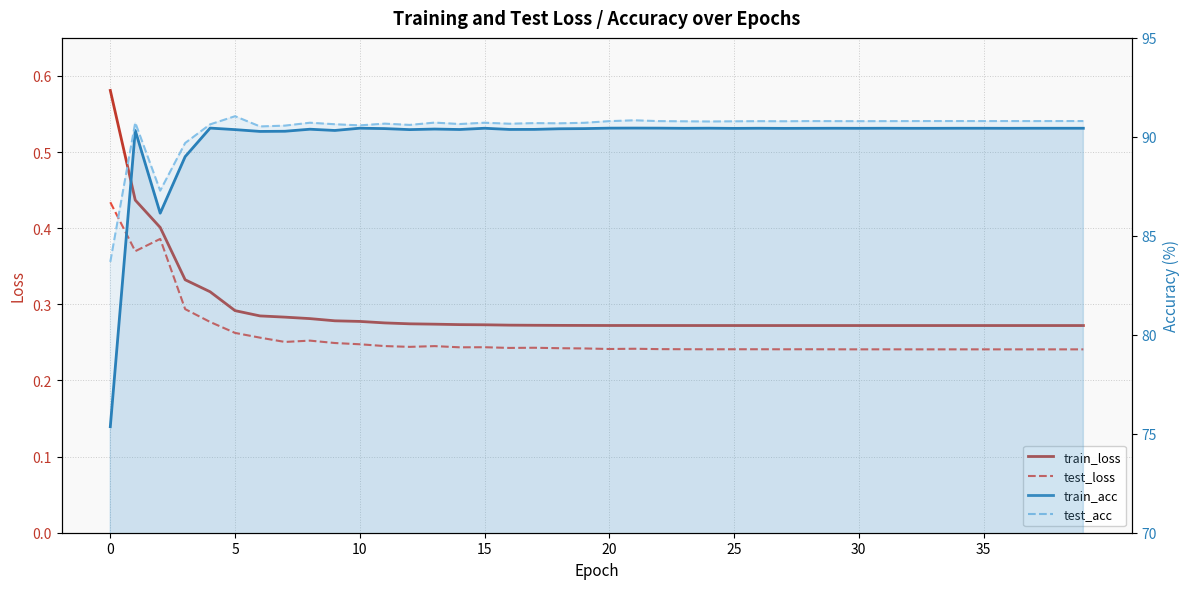

How many data points does each series have?

40